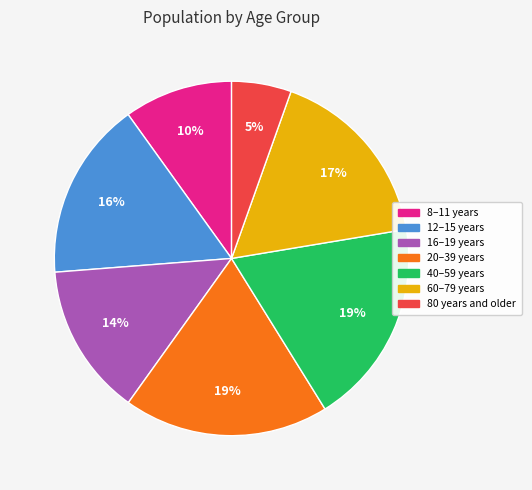

How many segments does this pie chart have?

7